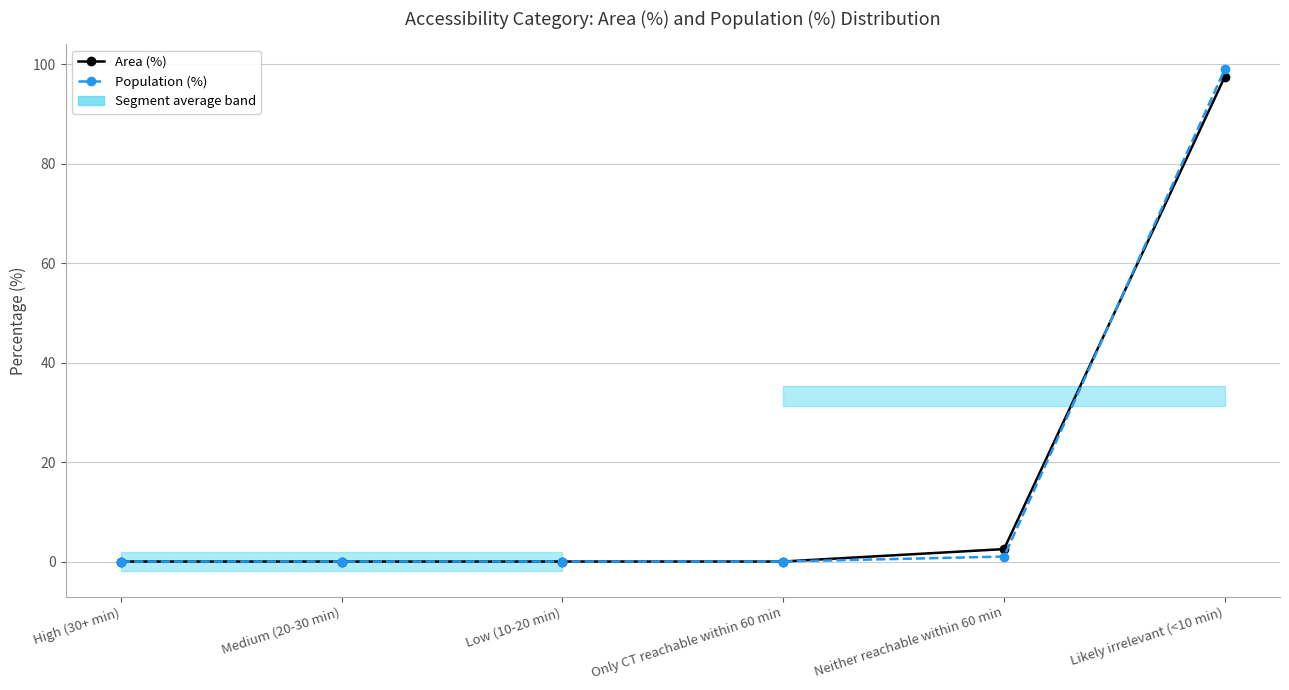

List the series in order of their peak value, highest first.

Population (%), Area (%)